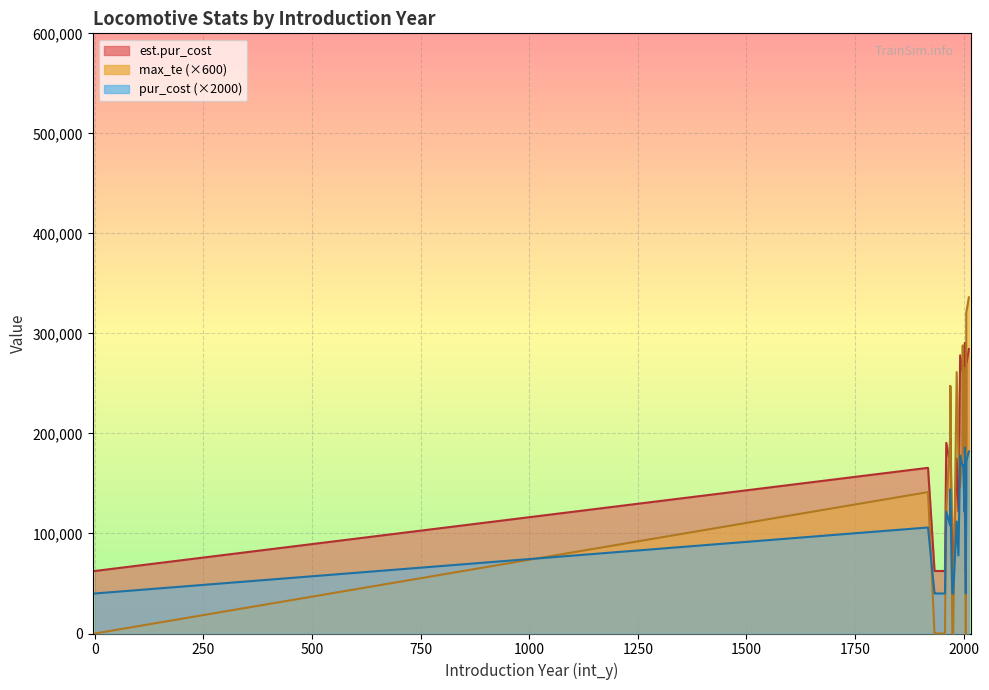

The est.pur_cost series shows 373952.9 at 1998. True or false?

False